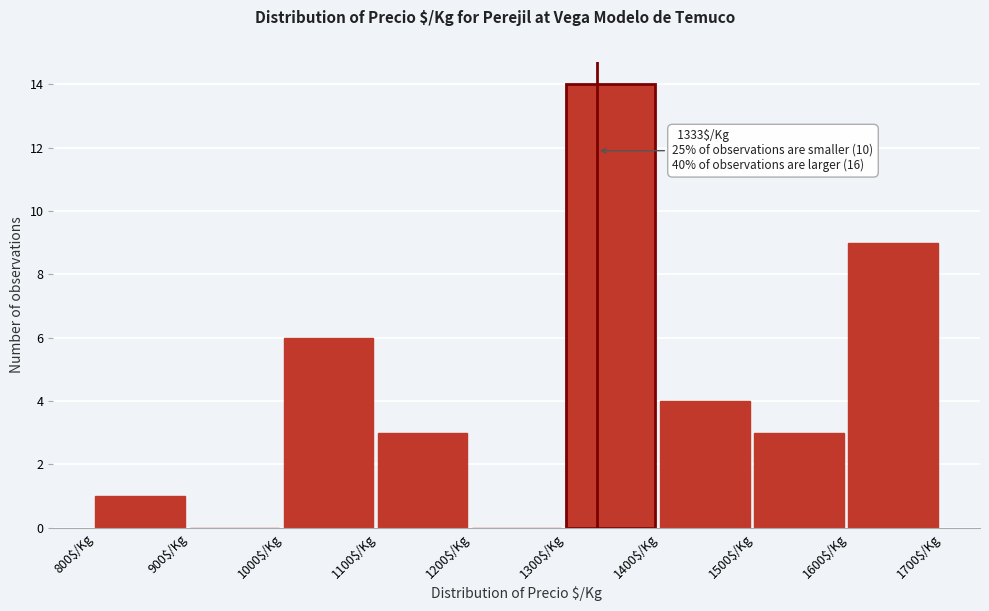

Over which range of the x-axis is the bar tallest?

1300 to 1400